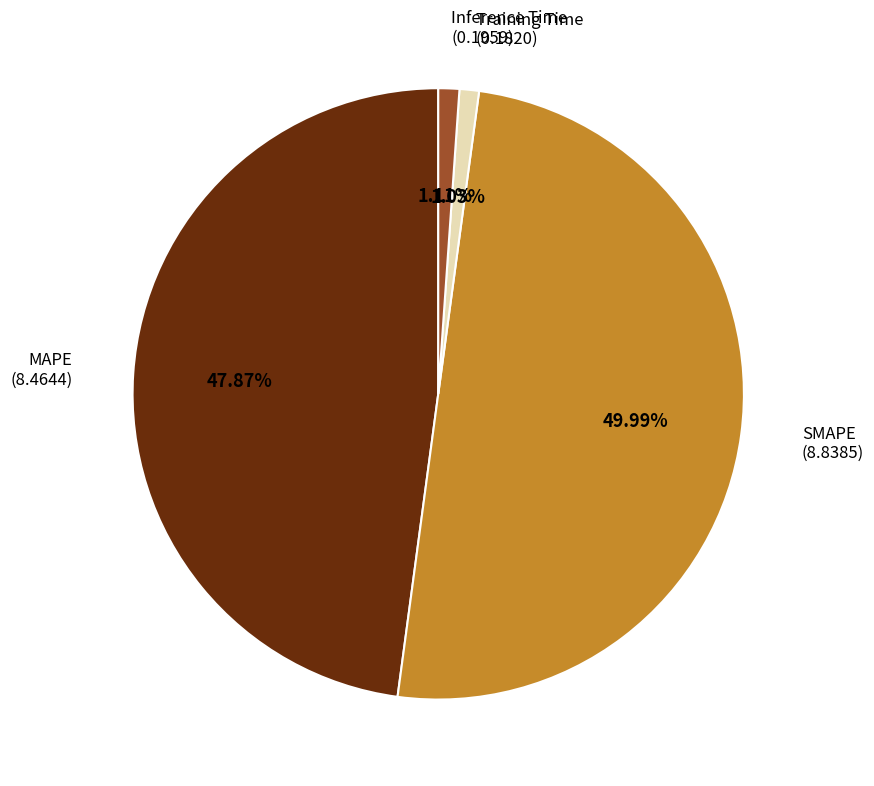

Is it true that Training Time is 1% of the pie?

True